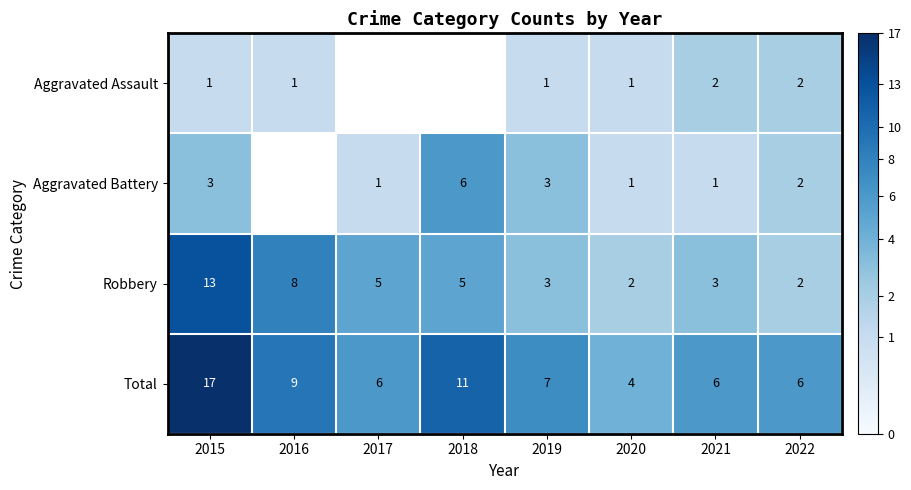

The value of Aggravated Assault at 2021 is 3. True or false?

False